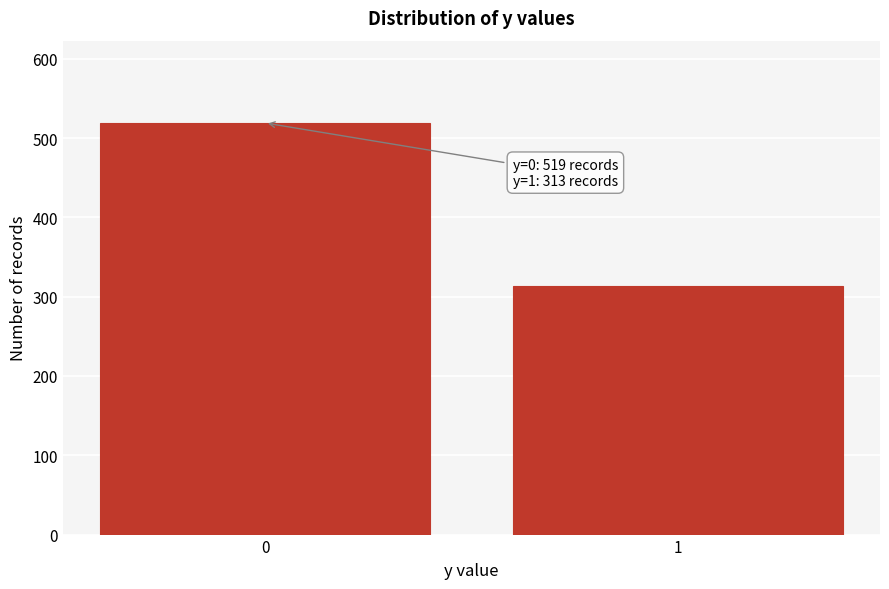

Reading left to right, what are all the values shown in this chart?

0=519	1=313